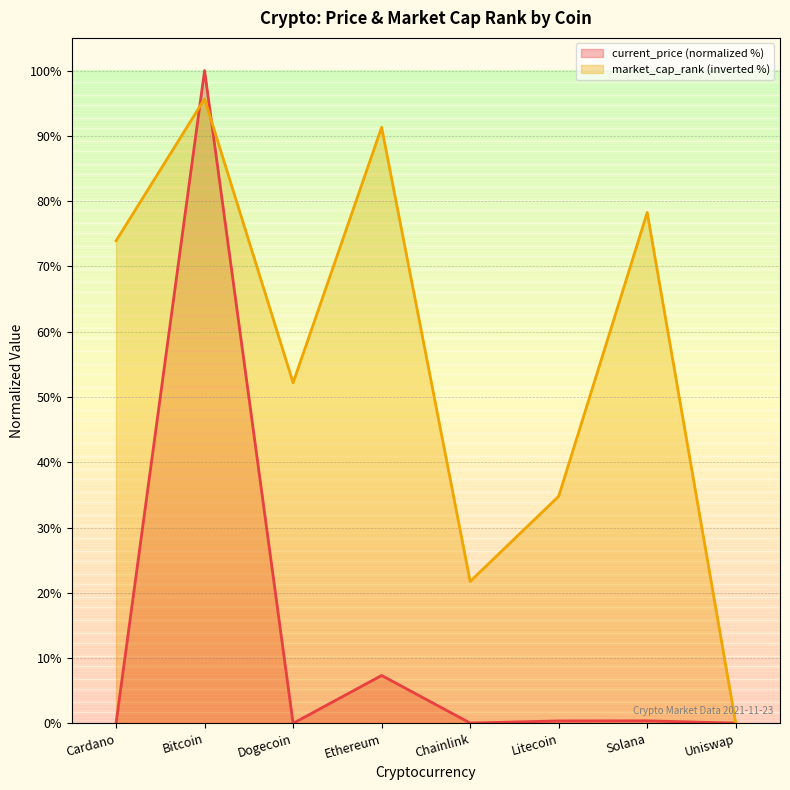

At which label does market_cap_rank reach its minimum?

Uniswap